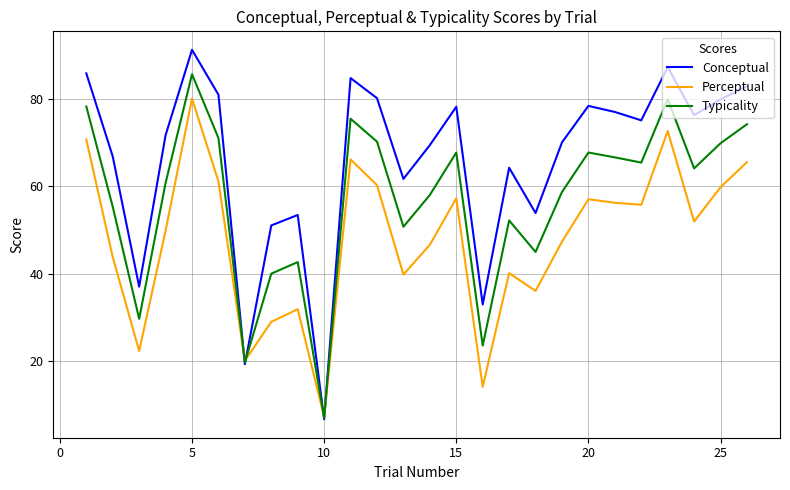

List the series in order of their peak value, highest first.

Conceptual, Typicality, Perceptual